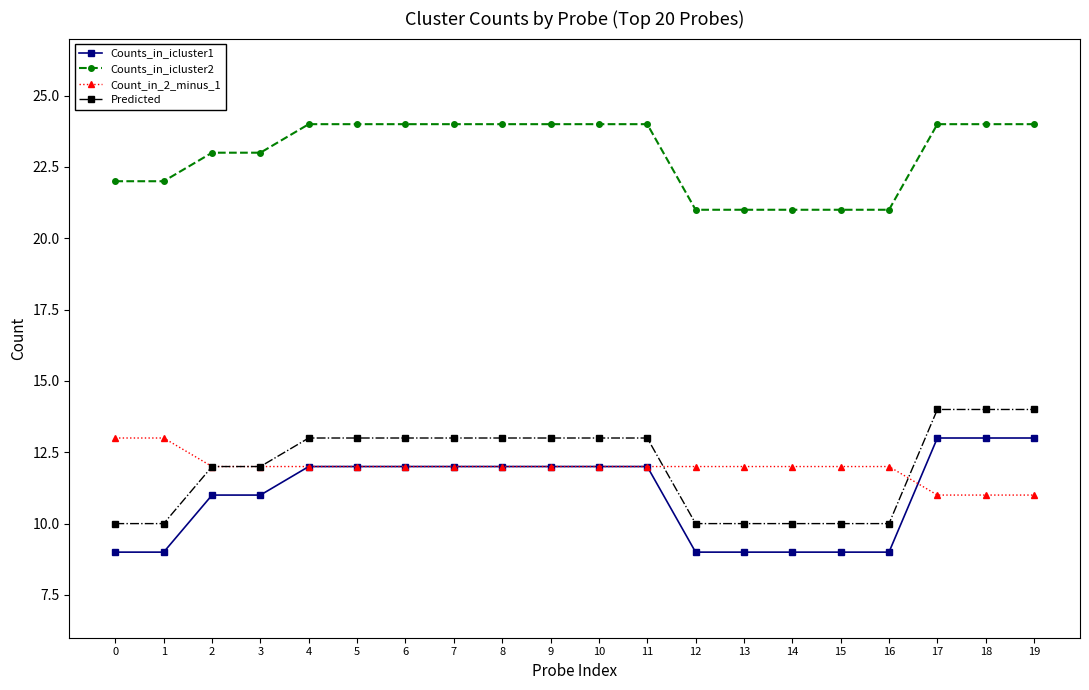

Rank the series at 19 from highest to lowest value.

Counts_in_icluster2, Predicted, Counts_in_icluster1, Count_in_2_minus_1